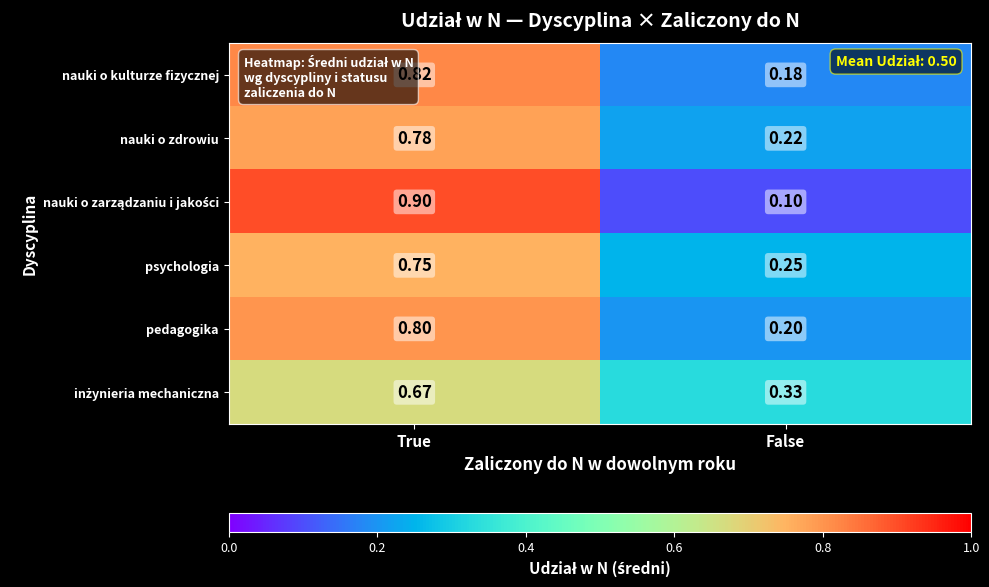

At which label is psychologia closest to 0?

False